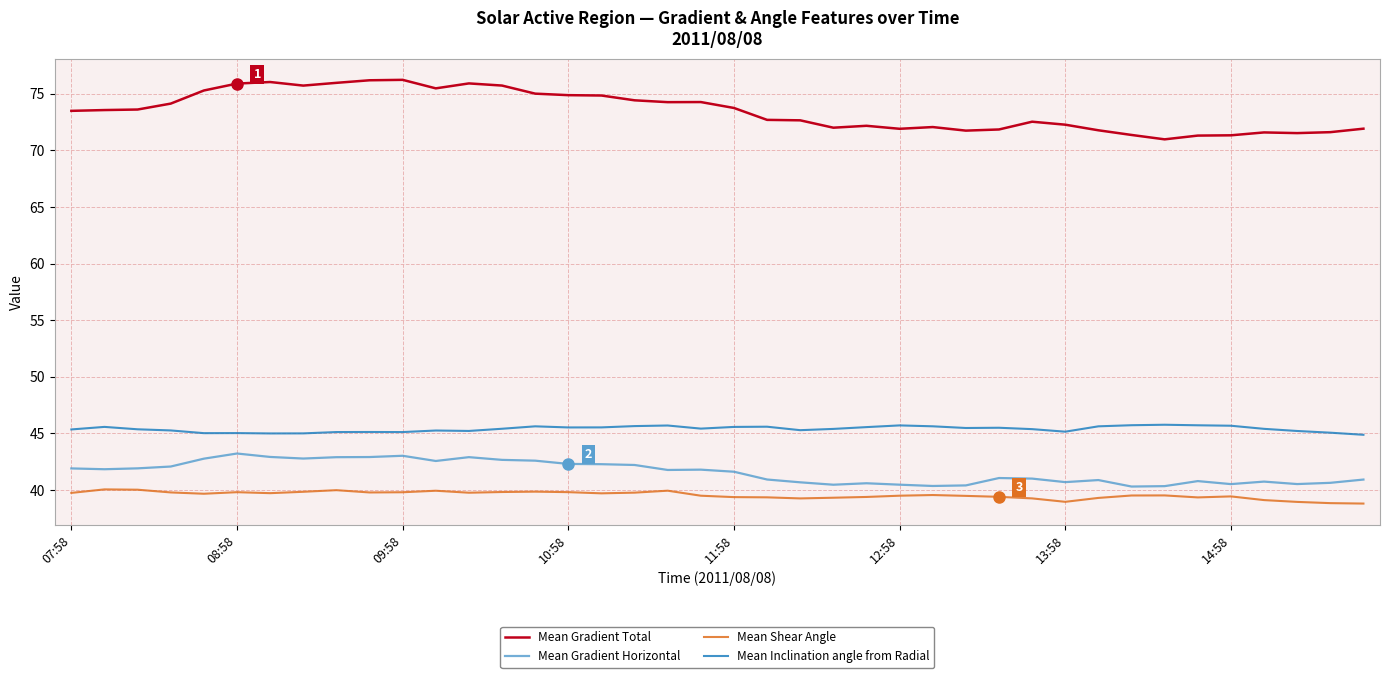

Which series has the widest spread of values?

Mean Gradient Total